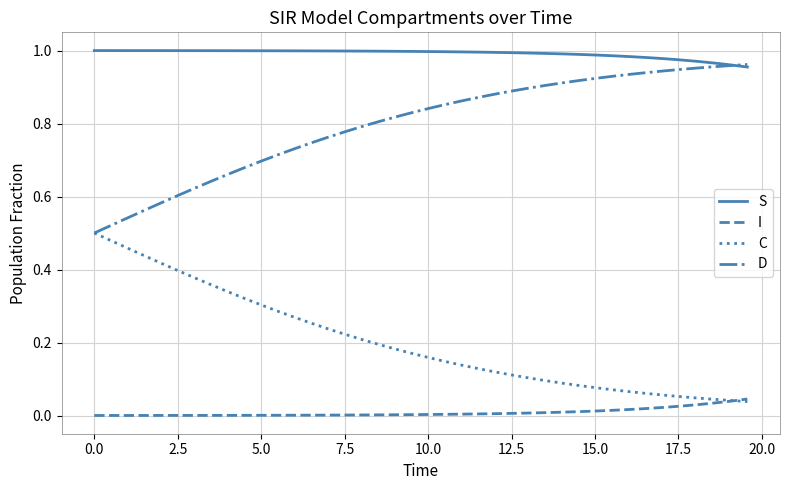

Which series has the largest total across all categories?

S